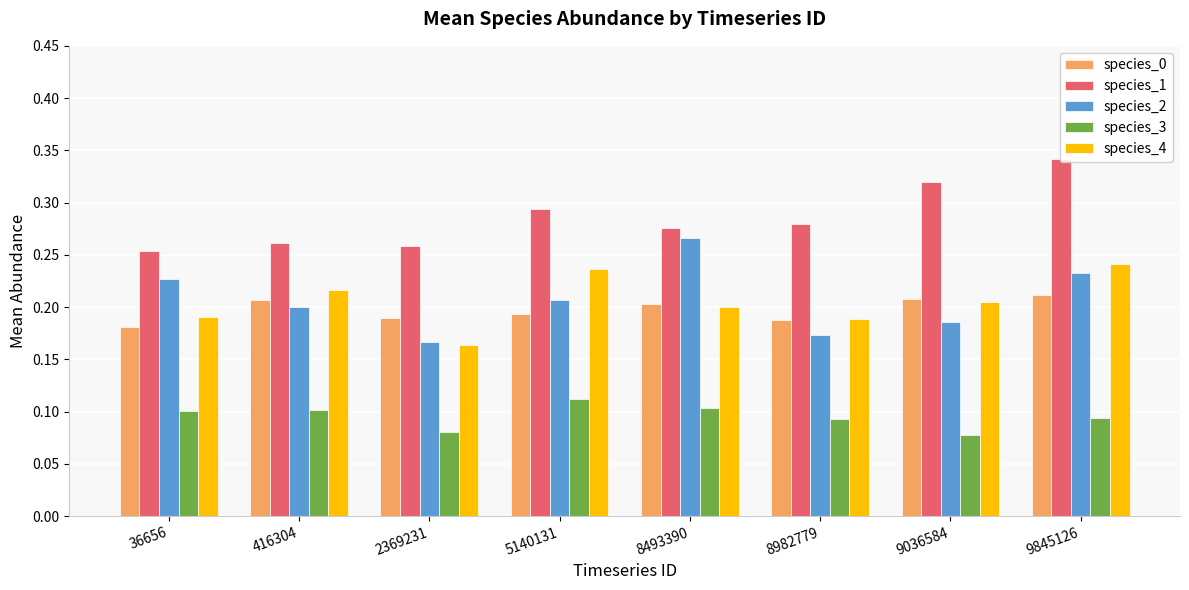

What is the difference between the maximum and minimum values in the species_1 series?

0.1